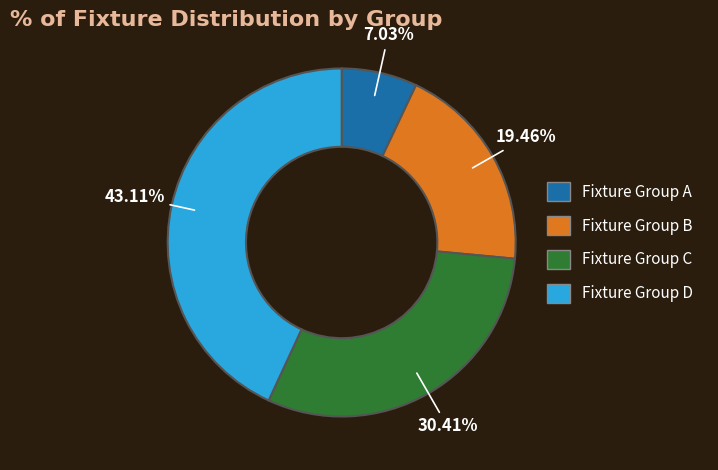

Is there any slice that represents more than half of the pie?

No